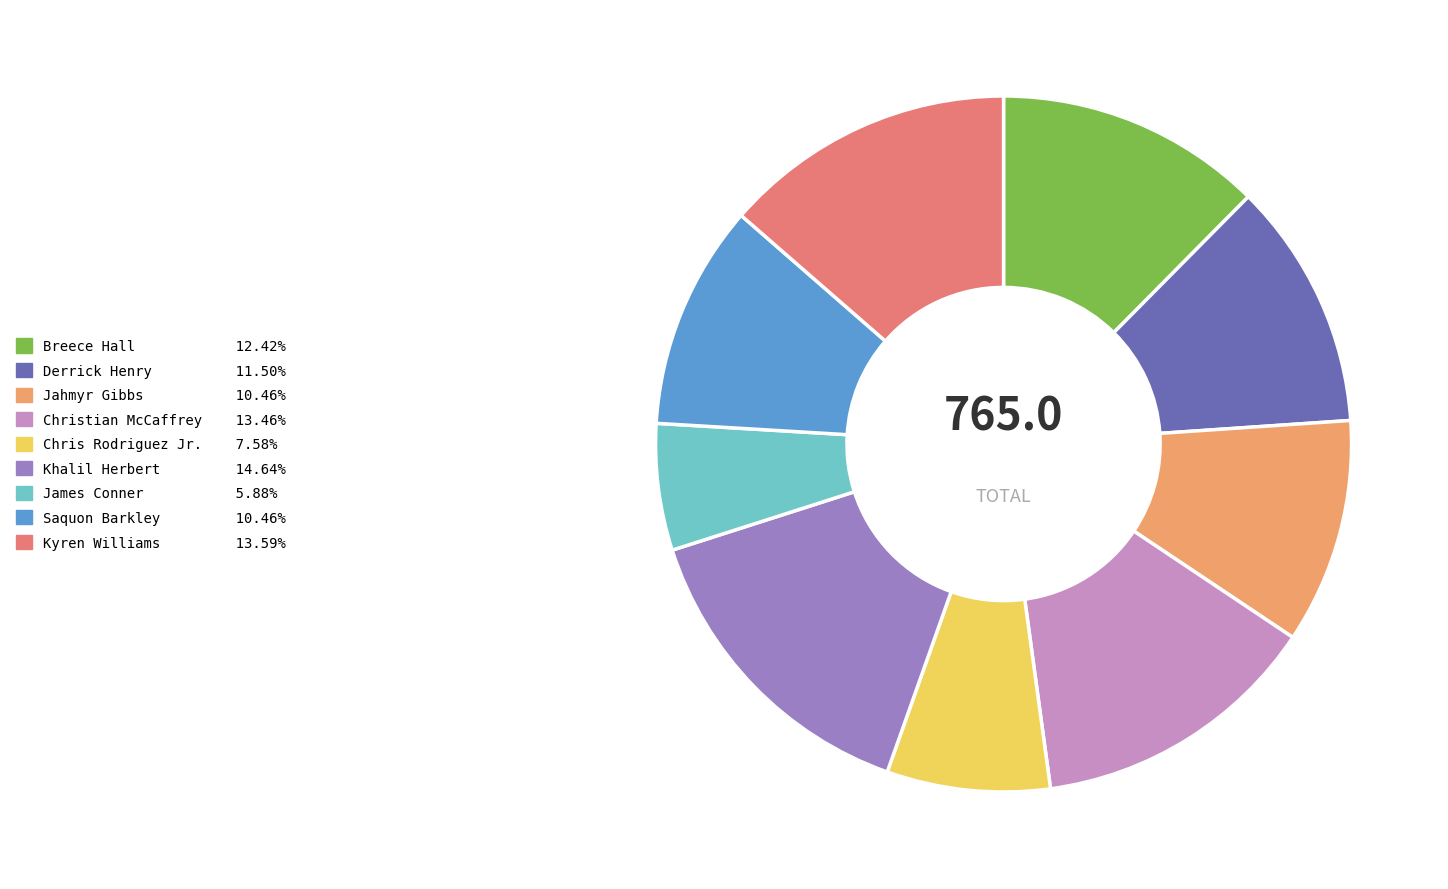

Is there a majority slice in this chart?

No